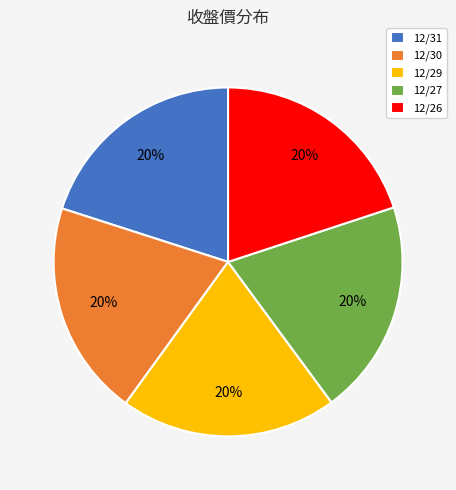

To the nearest percent, what percentage of the pie is 12/29?

20%